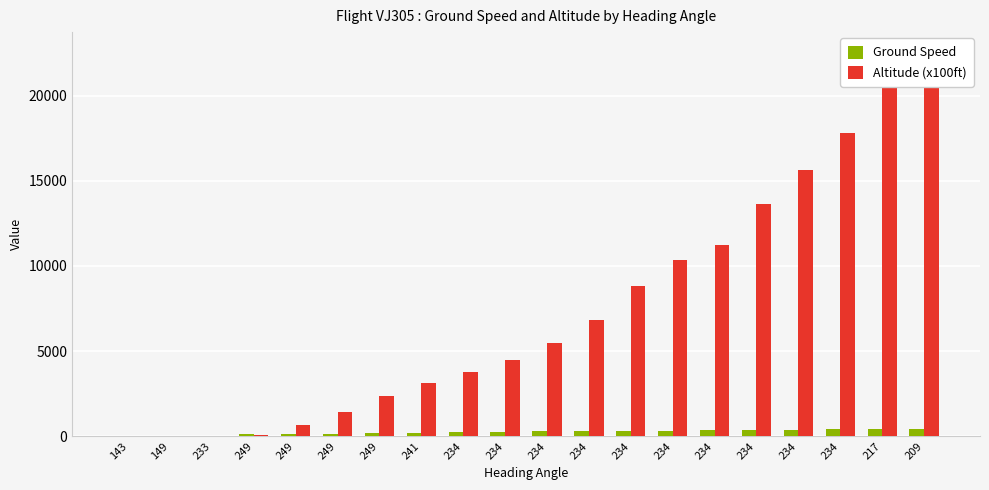

How many data points in Ground Speed are above 283?

9